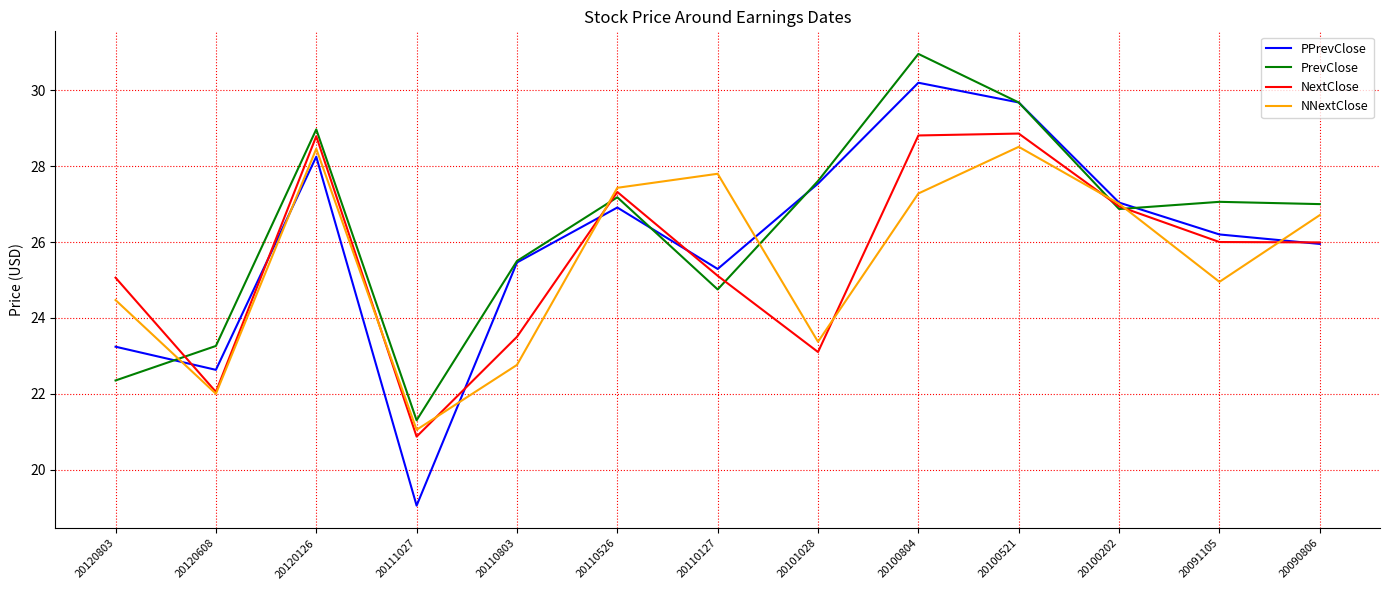

What is the difference between the PrevClose values at 20101028 and 20110526?

0.4